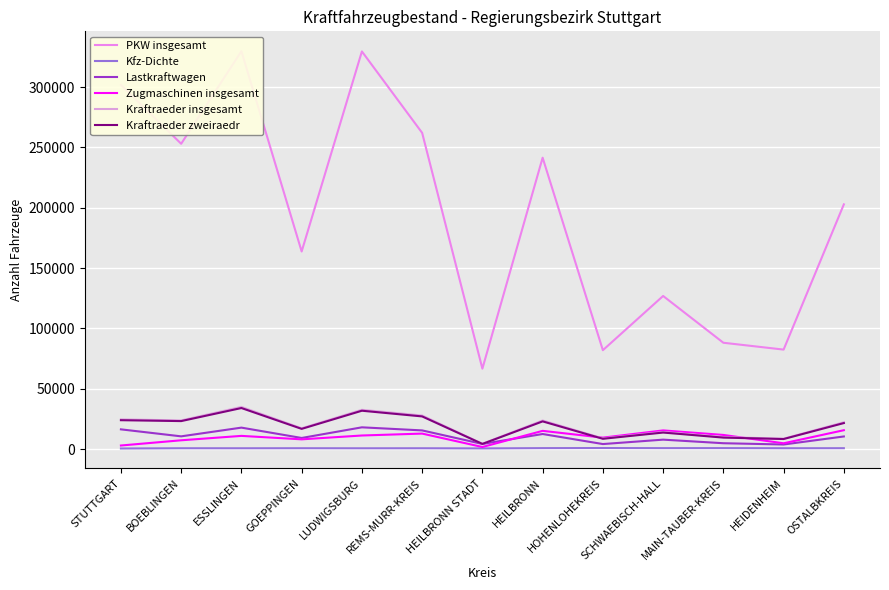

What is the label of the 8th point from the left?

HEILBRONN